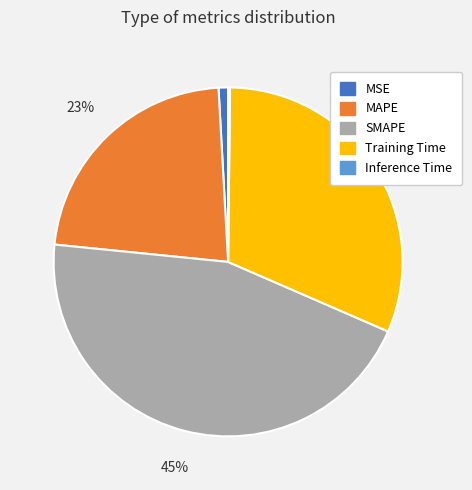

Which has a higher value, Training Time or SMAPE?

SMAPE